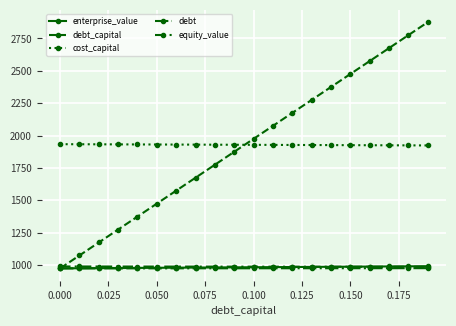

True or false: cost_capital has more than 2 points higher than both neighbors.

False